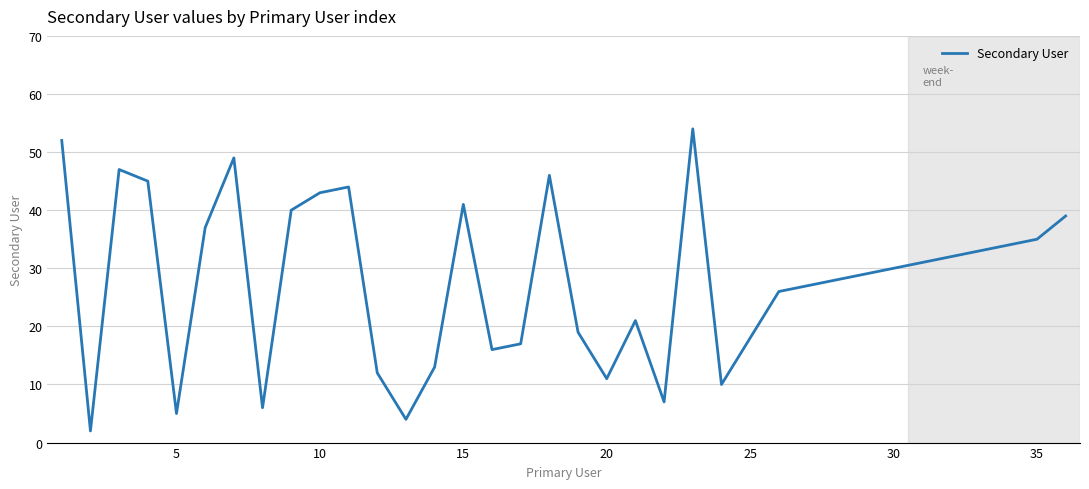

What is the maximum value shown in the chart?

54